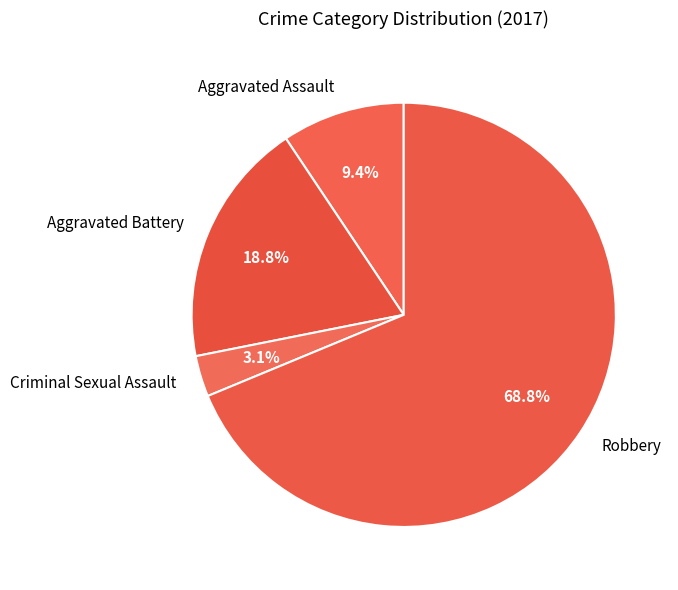

True or false: Criminal Sexual Assault accounts for 3% of the total.

True